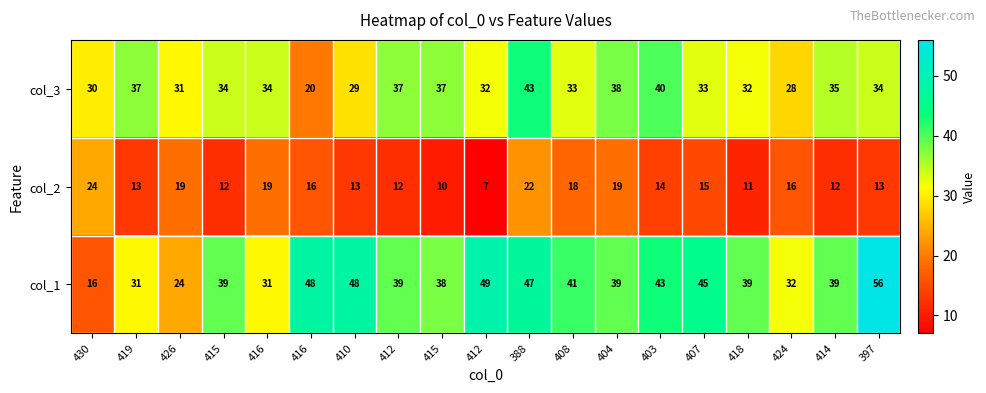

How many values in the col_2 series are below 14?

9